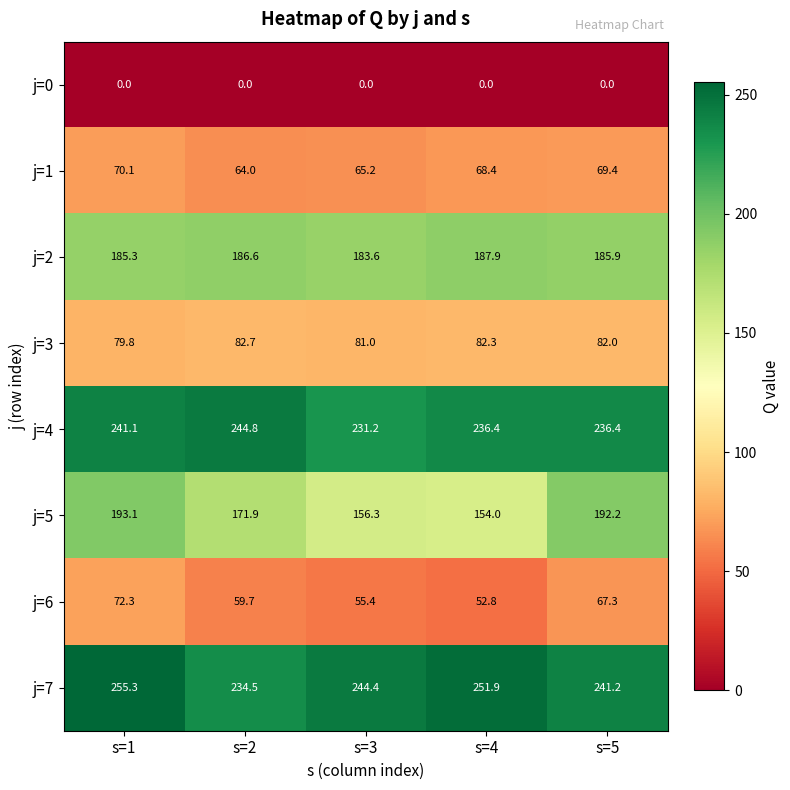

The value of j=4 at s=2 is 366.0. True or false?

False